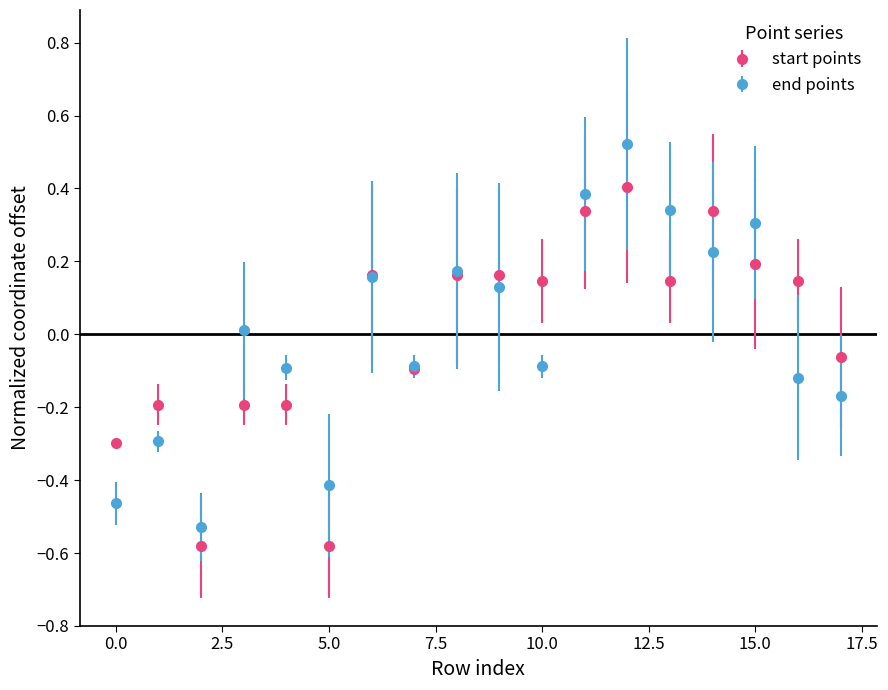

List the series in order of their peak value, highest first.

end points, start points